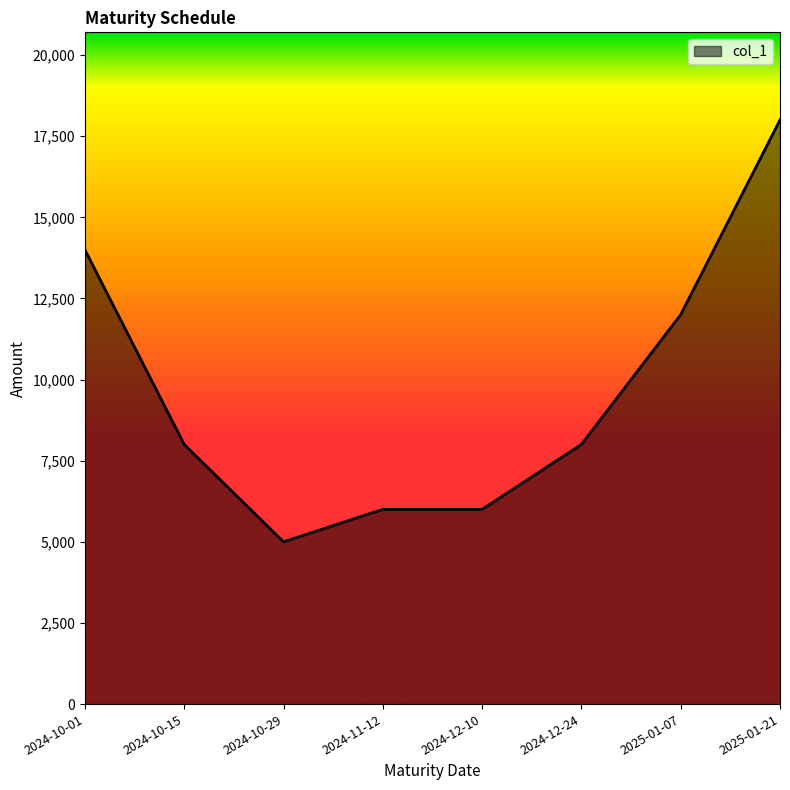

Is it true that the value at 2024-12-10 is 3806?

False